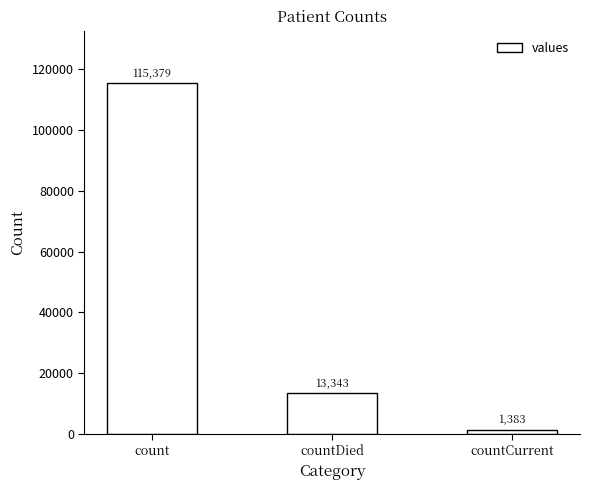

What is the sum of all values?

130105